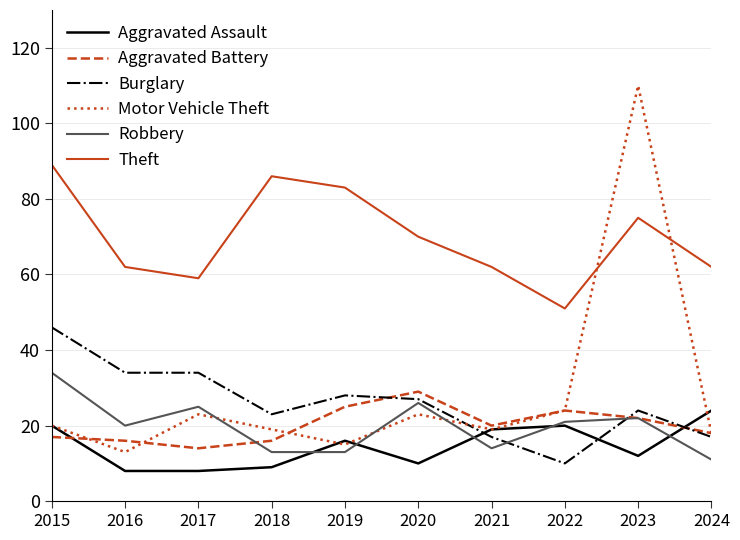

Which series ends up on top after the final intersection of Robbery and Aggravated Assault?

Aggravated Assault